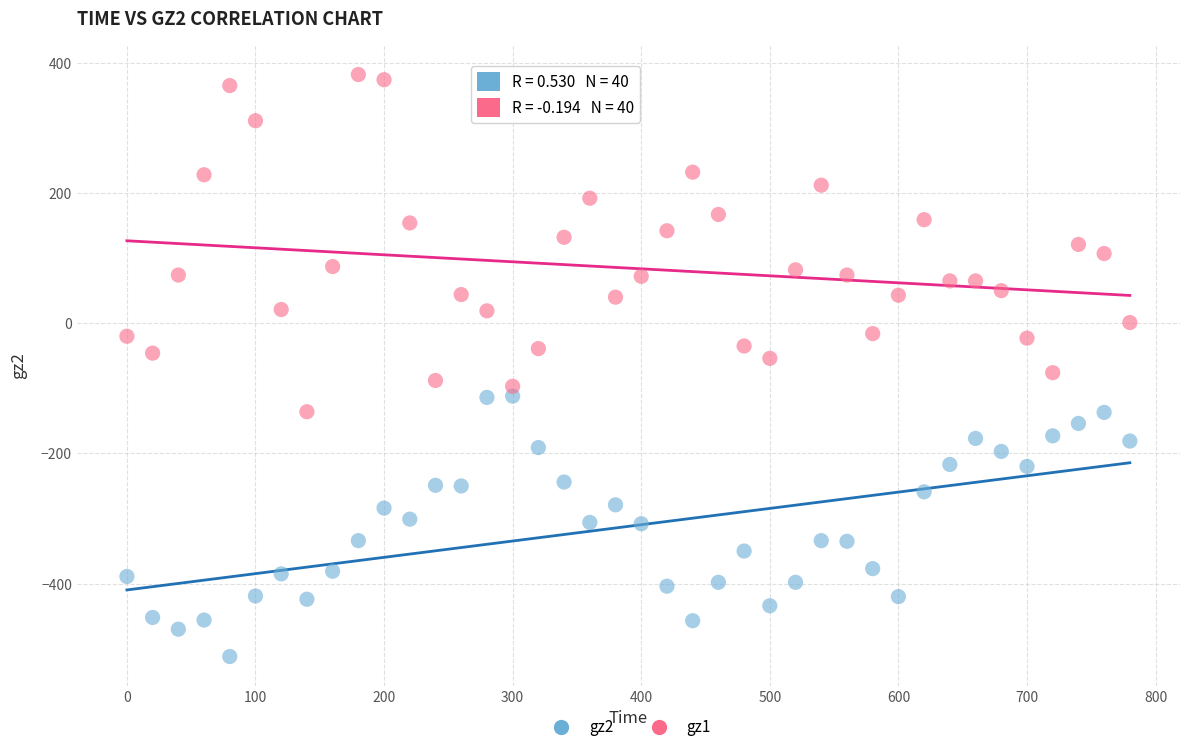

Across all data points, what is the range of X values (max minus min)?

780